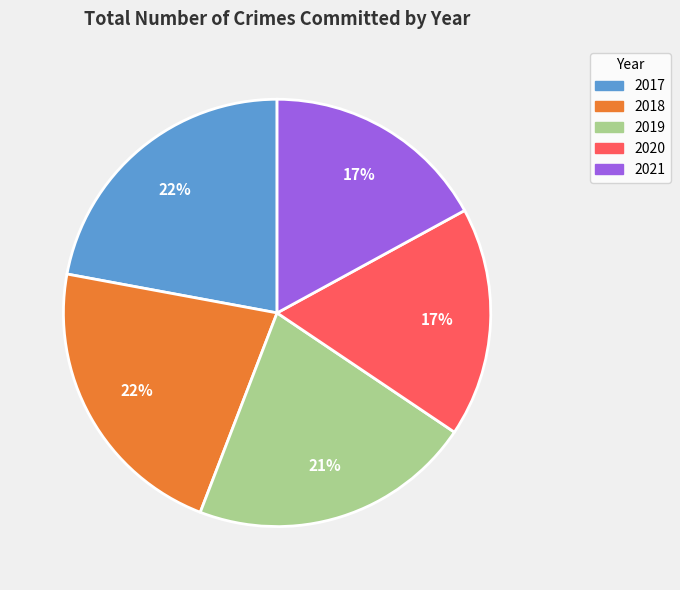

The 2017 slice represents 16% of the pie. True or false?

False